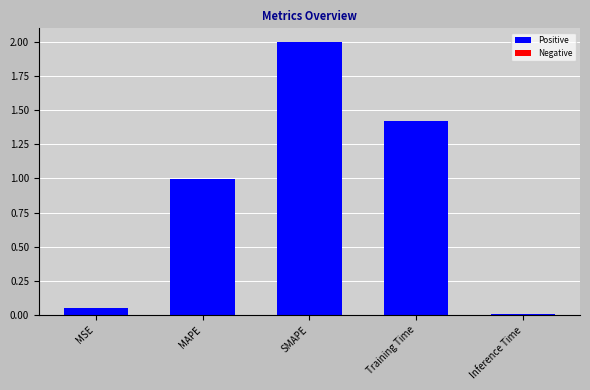

Rank the categories by value from highest to lowest.

SMAPE, Training Time, MAPE, MSE, Inference Time